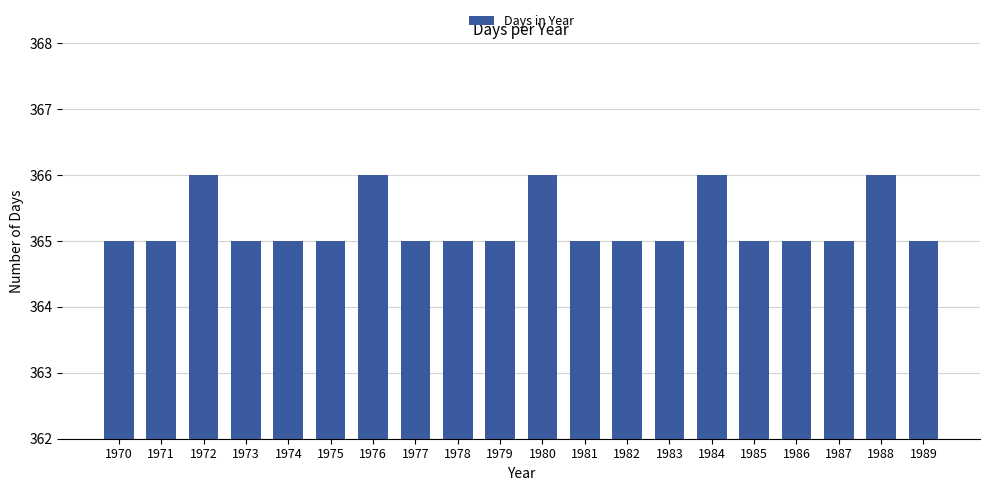

Reading right to left, extract all data points from this chart.

1989=365	1988=366	1987=365	1986=365	1985=365	1984=366	1983=365	1982=365	1981=365	1980=366	1979=365	1978=365	1977=365	1976=366	1975=365	1974=365	1973=365	1972=366	1971=365	1970=365